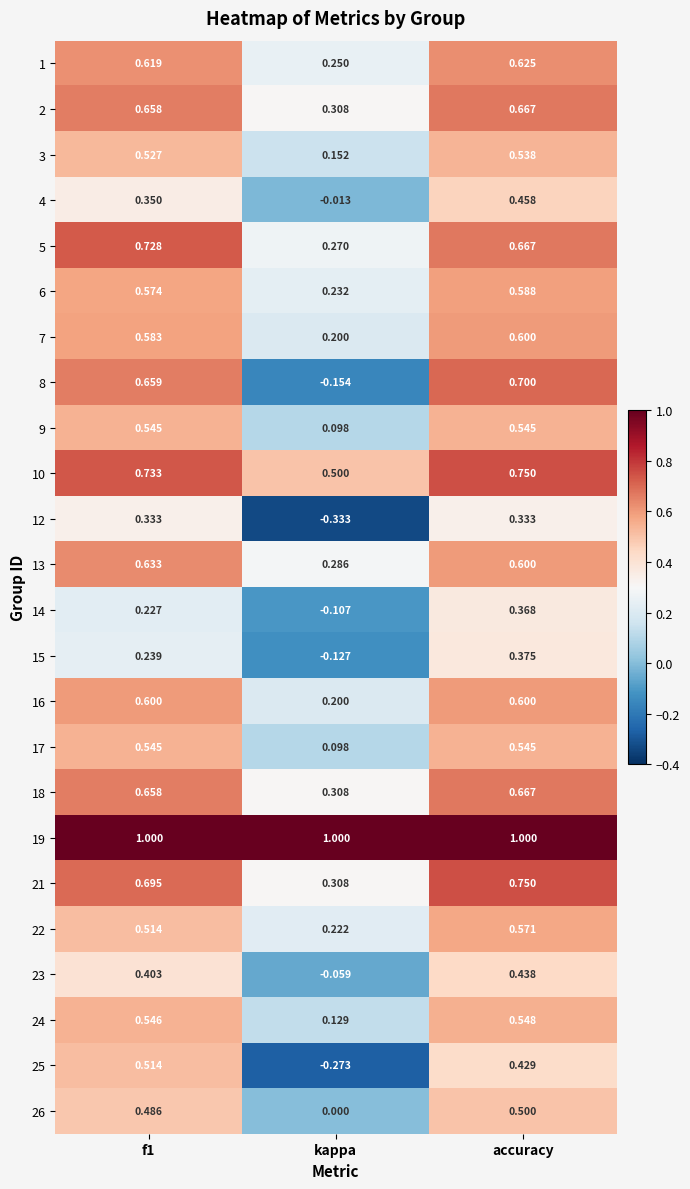

At which label does 12 reach its minimum?

kappa